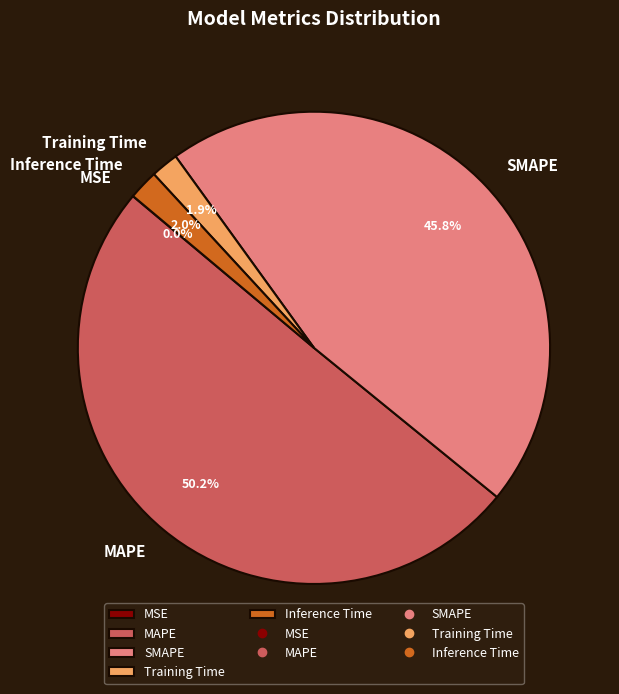

Which slice represents more than half of the pie?

MAPE